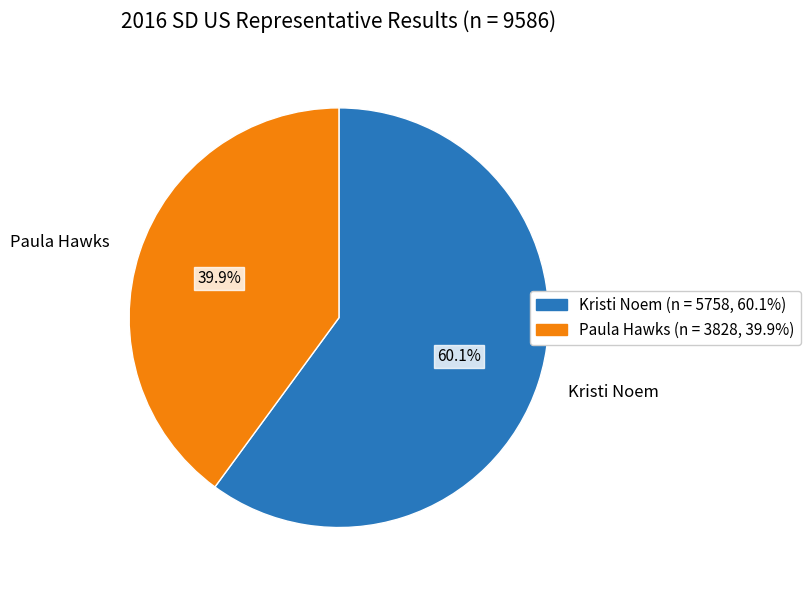

What is the ratio of the value at Kristi Noem to the value at Paula Hawks?

1.5